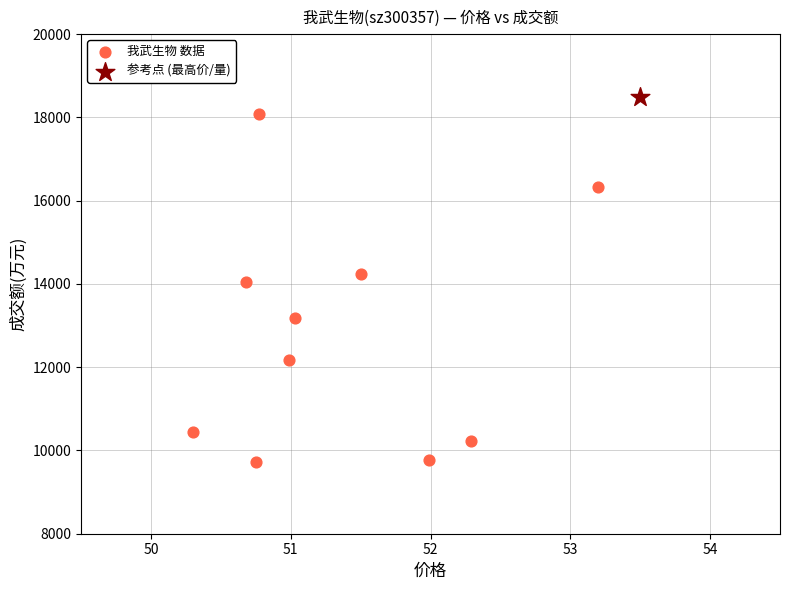

What are all the series names shown in the legend?

我武生物 数据, 参考点 (最高价/量)